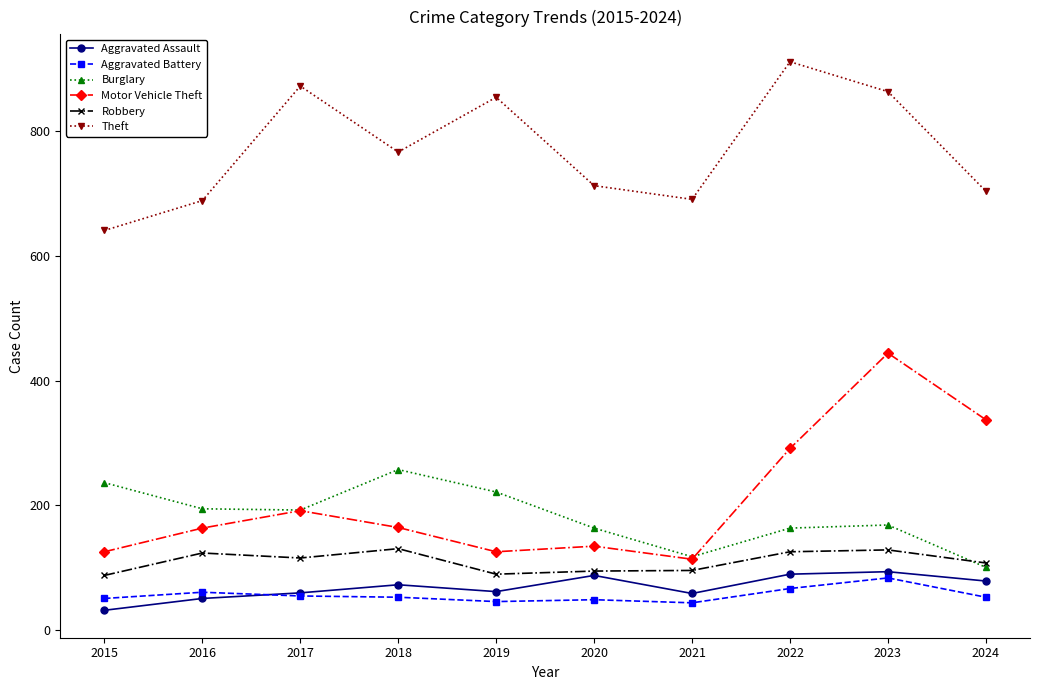

Where is Theft nearest to the value 776?

2018